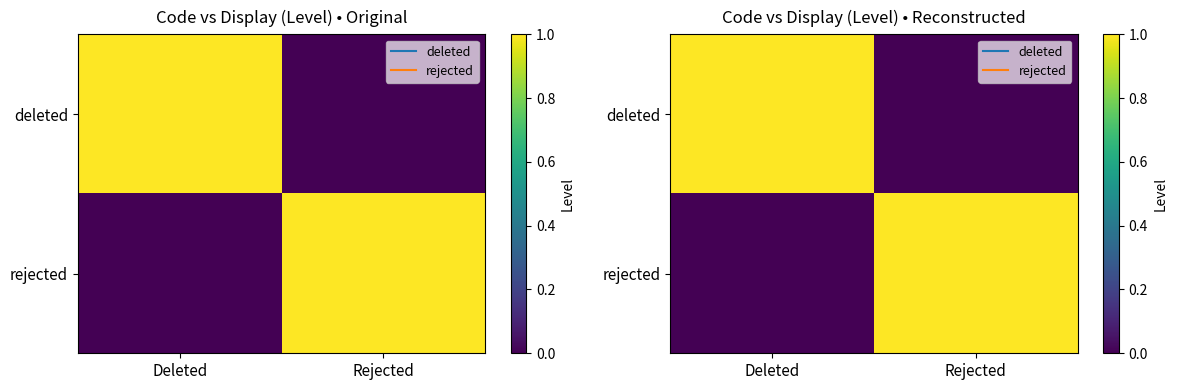

What is the difference between the rejected values at Deleted and Rejected?

1